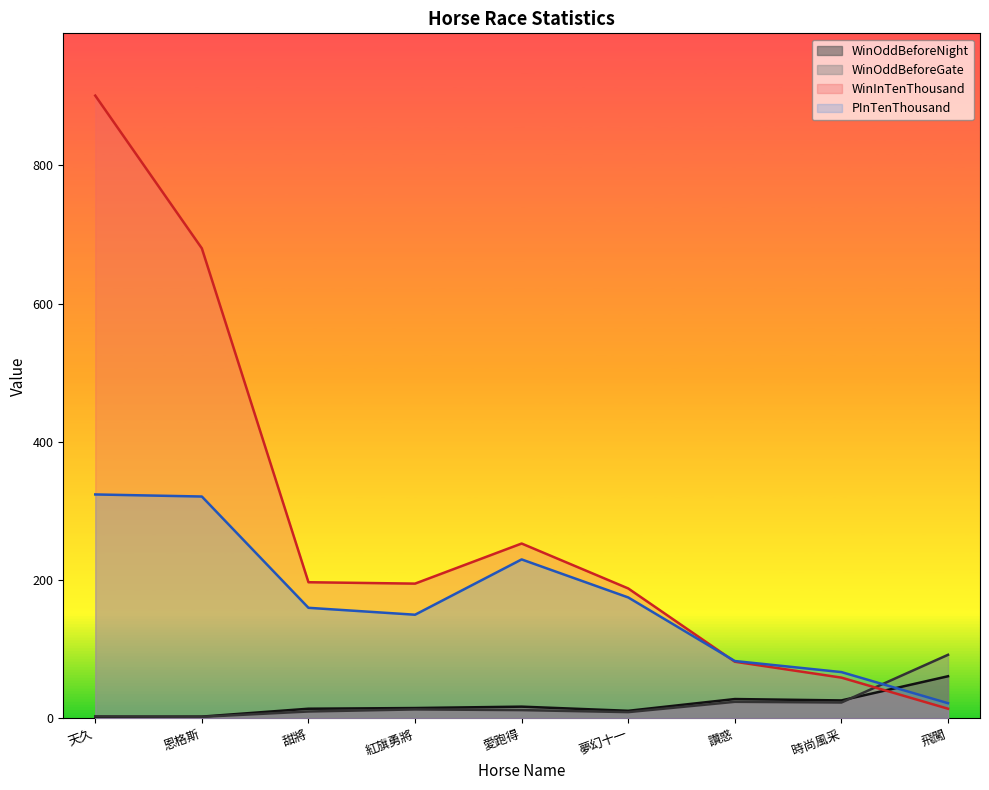

List the labels in order of WinOddBeforeNight value, largest first.

飛闖, 讚惑, 時尚風采, 愛跑得, 紅旗勇將, 甜將, 夢幻十一, 恩格斯, 天久